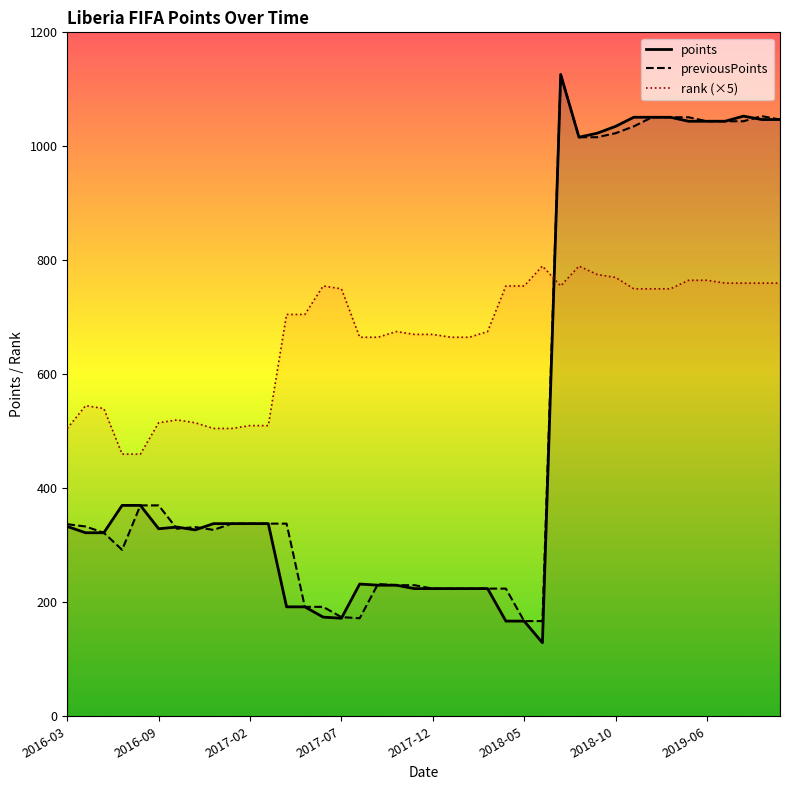

How many lines are shown in the chart?

3